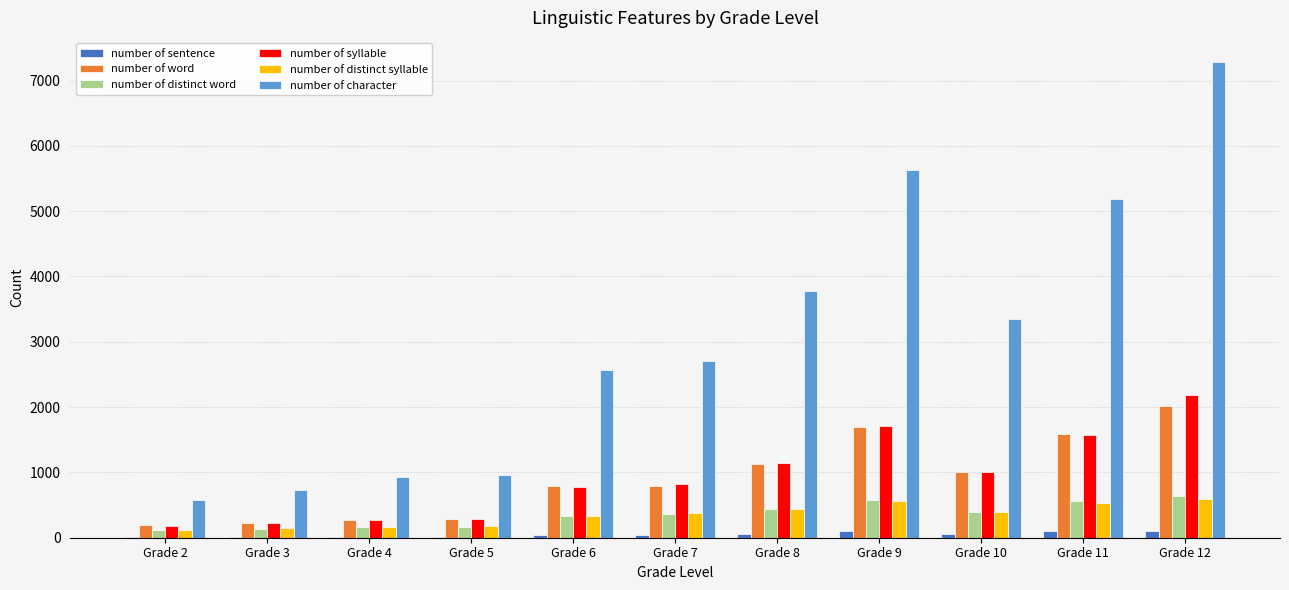

The number of distinct syllable series shows 437.5 at Grade 8. True or false?

True